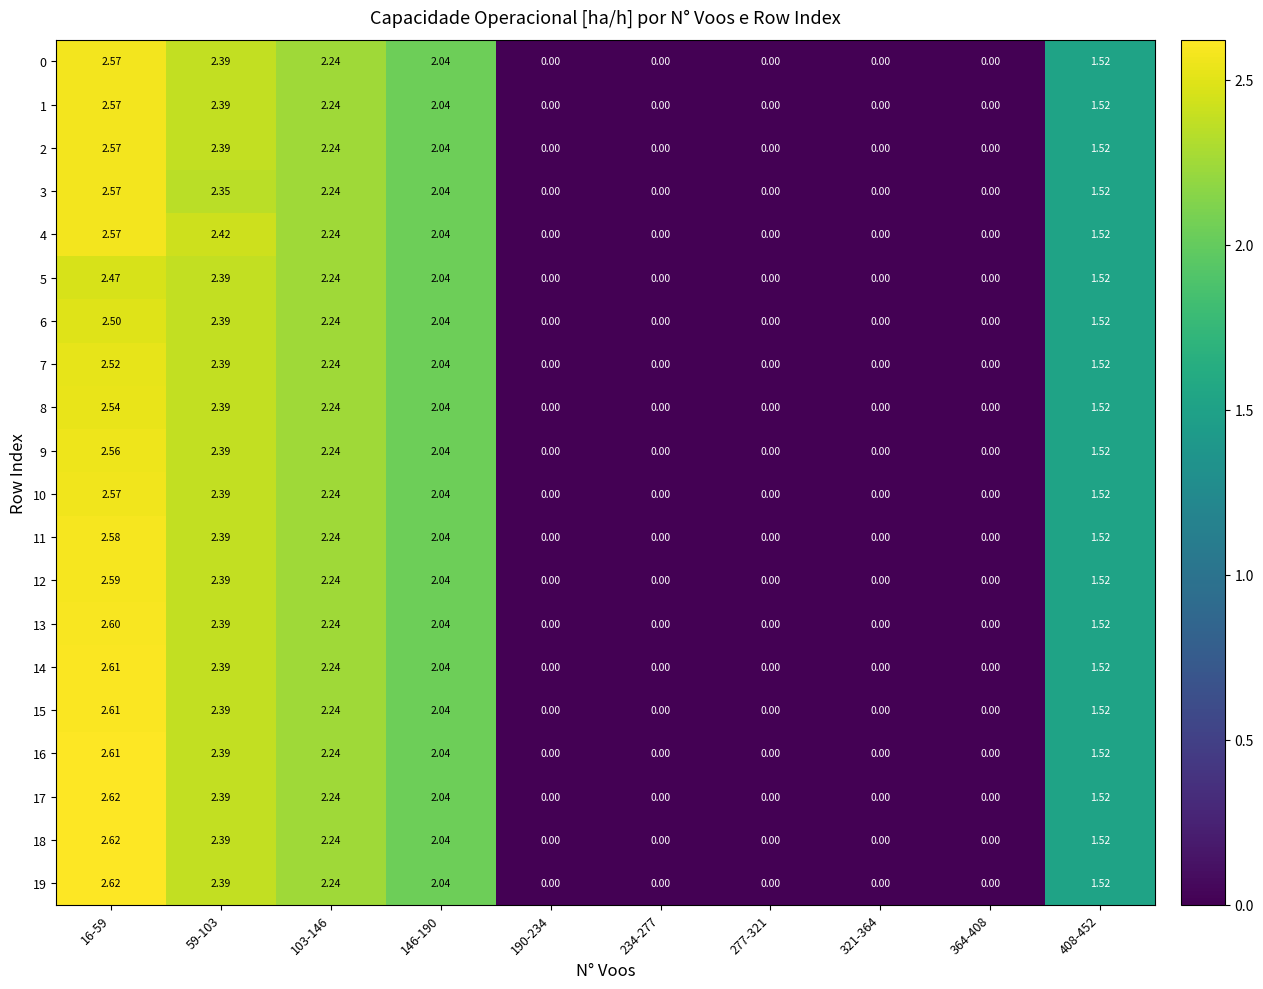

Is the value of 3 at 321-364 greater than the value of 10 at 408-452?

No